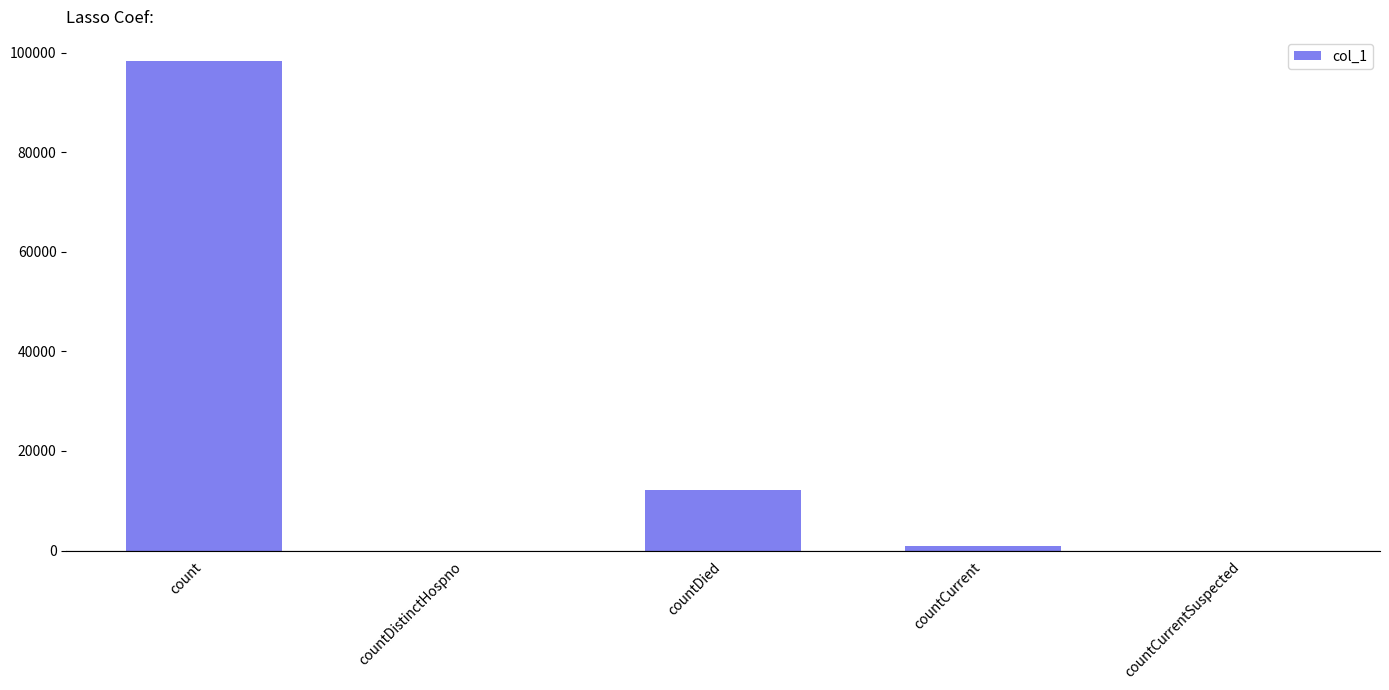

Reading left to right, list all the values displayed in this chart.

98303	0	12108	922	0